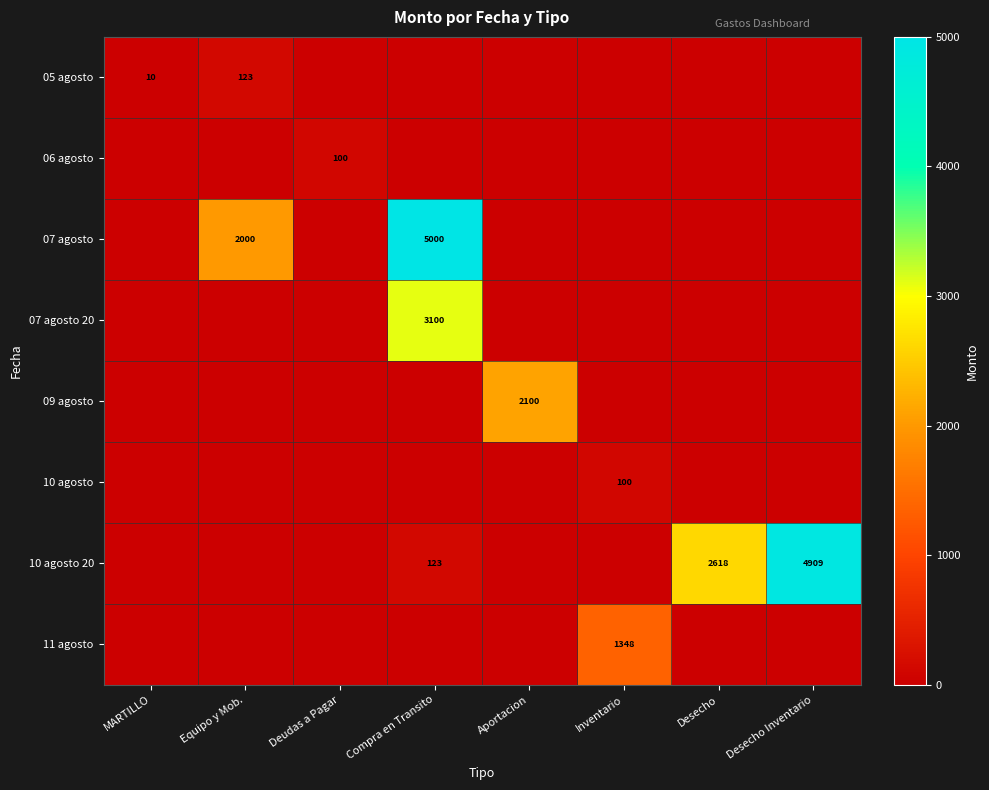

Is the value of 05 agosto at Equipo y Mob. greater than the value of 10 agosto 20 at Desecho Inventario?

No